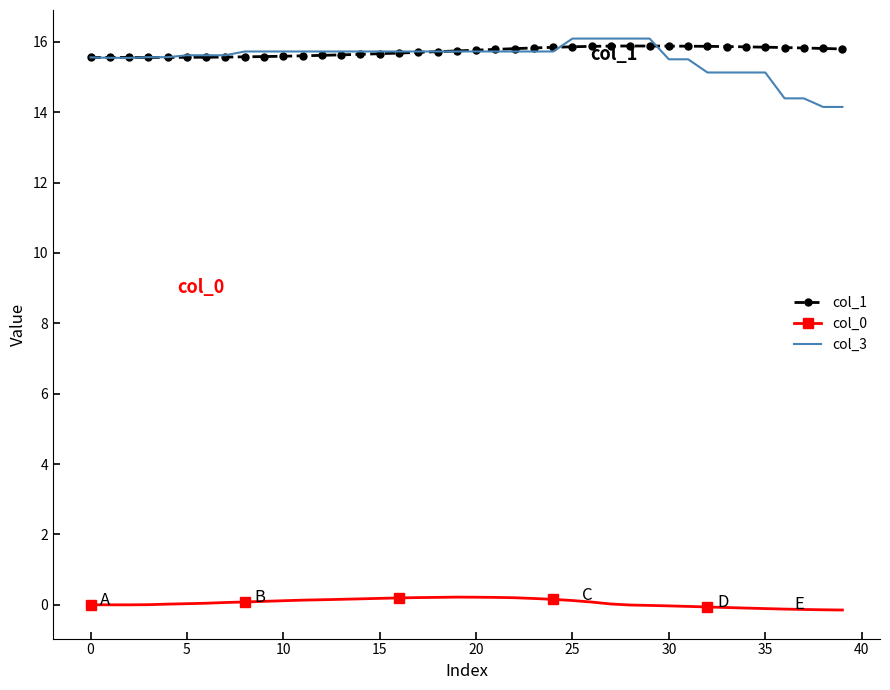

What is the maximum value shown in the chart?

16.1